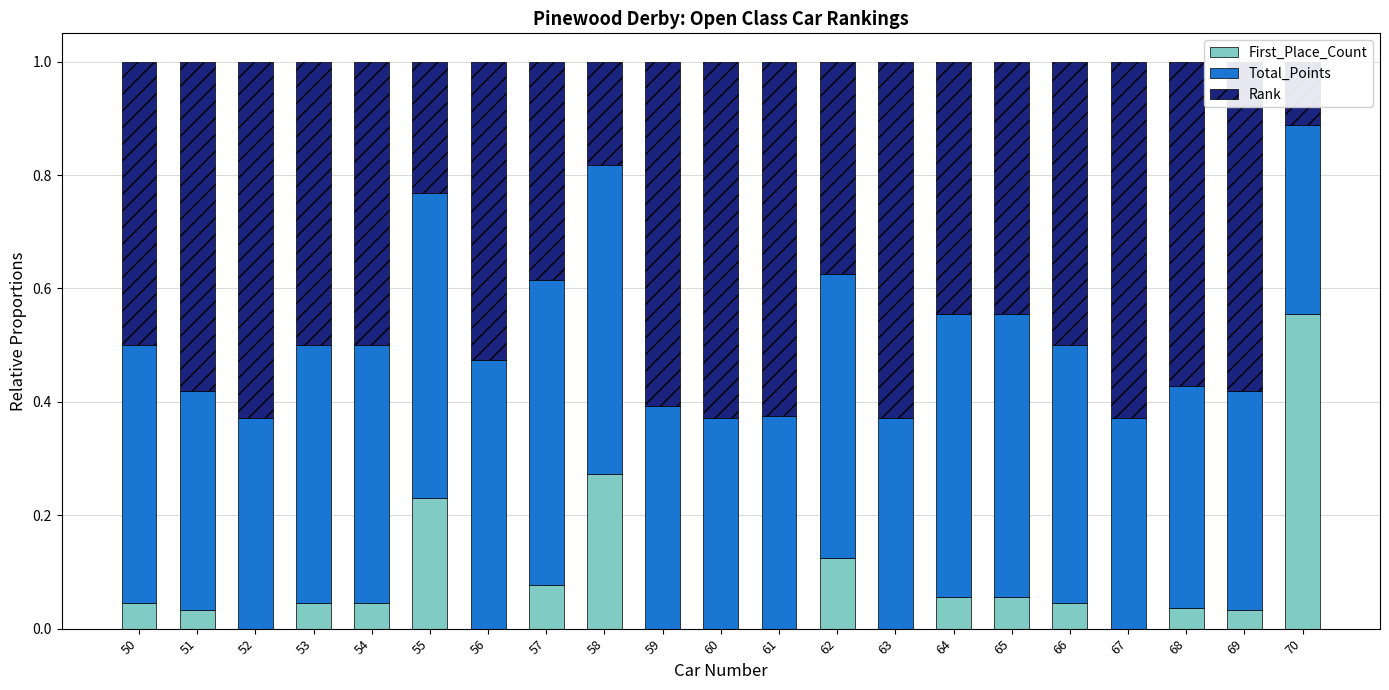

Reading left to right, extract all data points from this chart.

First_Place_Count: 0.0	0.0	0.0	0.0	0.0	0.2	0.0	0.1	0.3	0.0	0.0	0.0	0.1	0.0	0.1	0.1	0.0	0.0	0.0	0.0	0.6
Total_Points: 0.5	0.4	0.4	0.5	0.5	0.5	0.5	0.5	0.5	0.4	0.4	0.4	0.5	0.4	0.5	0.5	0.5	0.4	0.4	0.4	0.3
Rank: 0.5	0.6	0.6	0.5	0.5	0.2	0.5	0.4	0.2	0.6	0.6	0.6	0.4	0.6	0.4	0.4	0.5	0.6	0.6	0.6	0.1